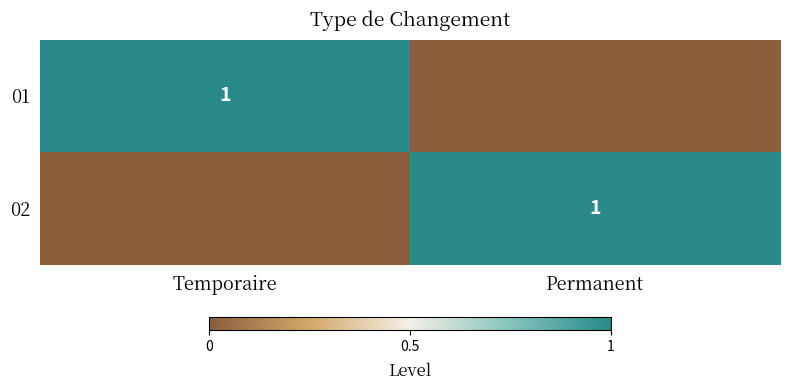

Is it true that 02 equals 1 at Permanent?

True